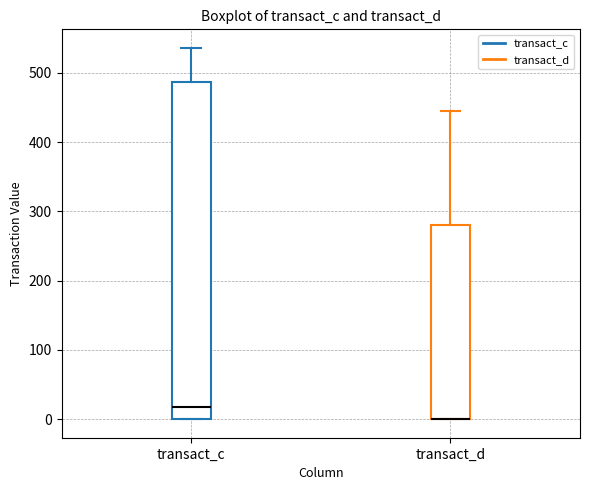

Reading left to right, transcribe this box plot: for each box, give where its median line is, the range the box spans, and where its two whiskers end, as read against the y-axis. The values are not printed on the chart, so give them approximately, as read against the axis.

transact_c: median 20, box 0 to 490, whiskers 0 to 540
transact_d: median 0 (drawn on the box's lower edge), box 0 to 280, whiskers 0 to 440